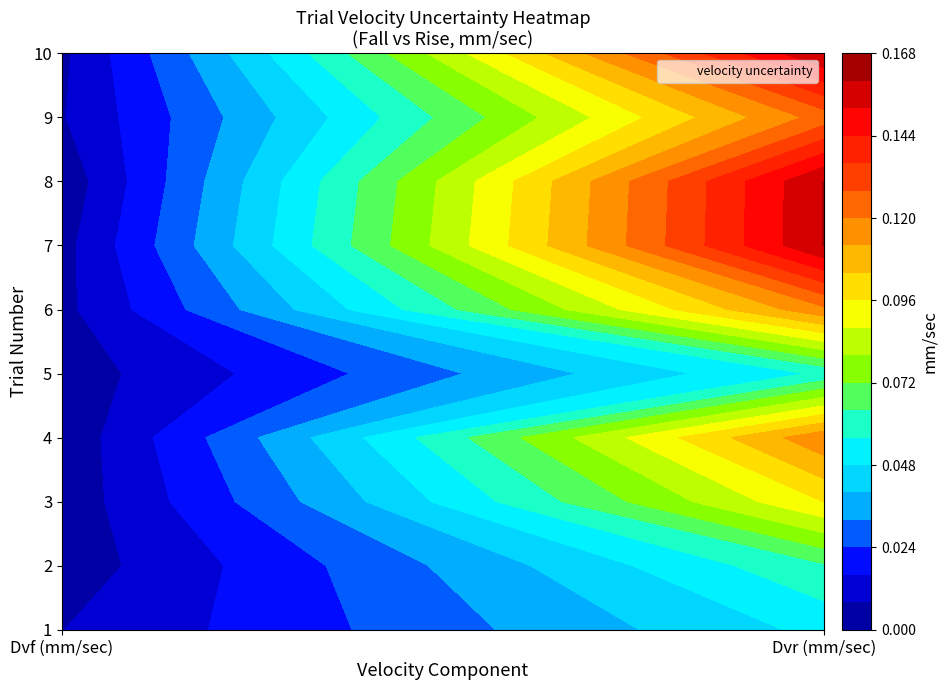

Is the value of 5 at 1 greater than the value of 2 at 1?

No